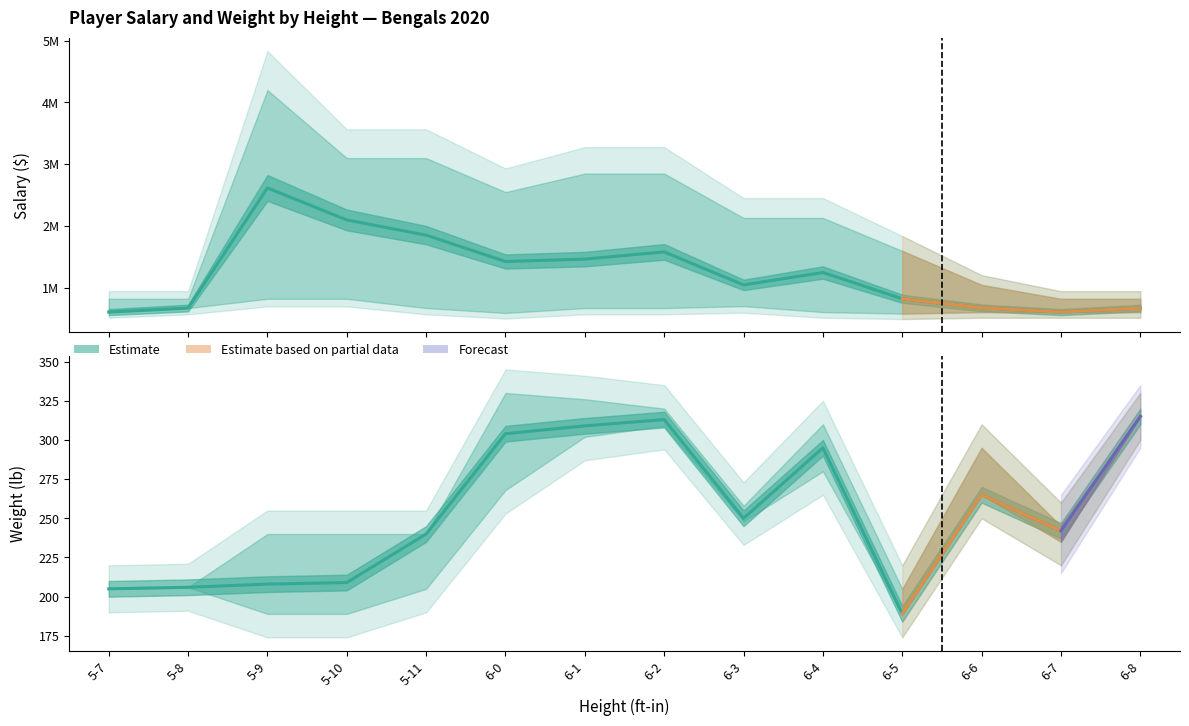

What position from the right is 5-8?

13